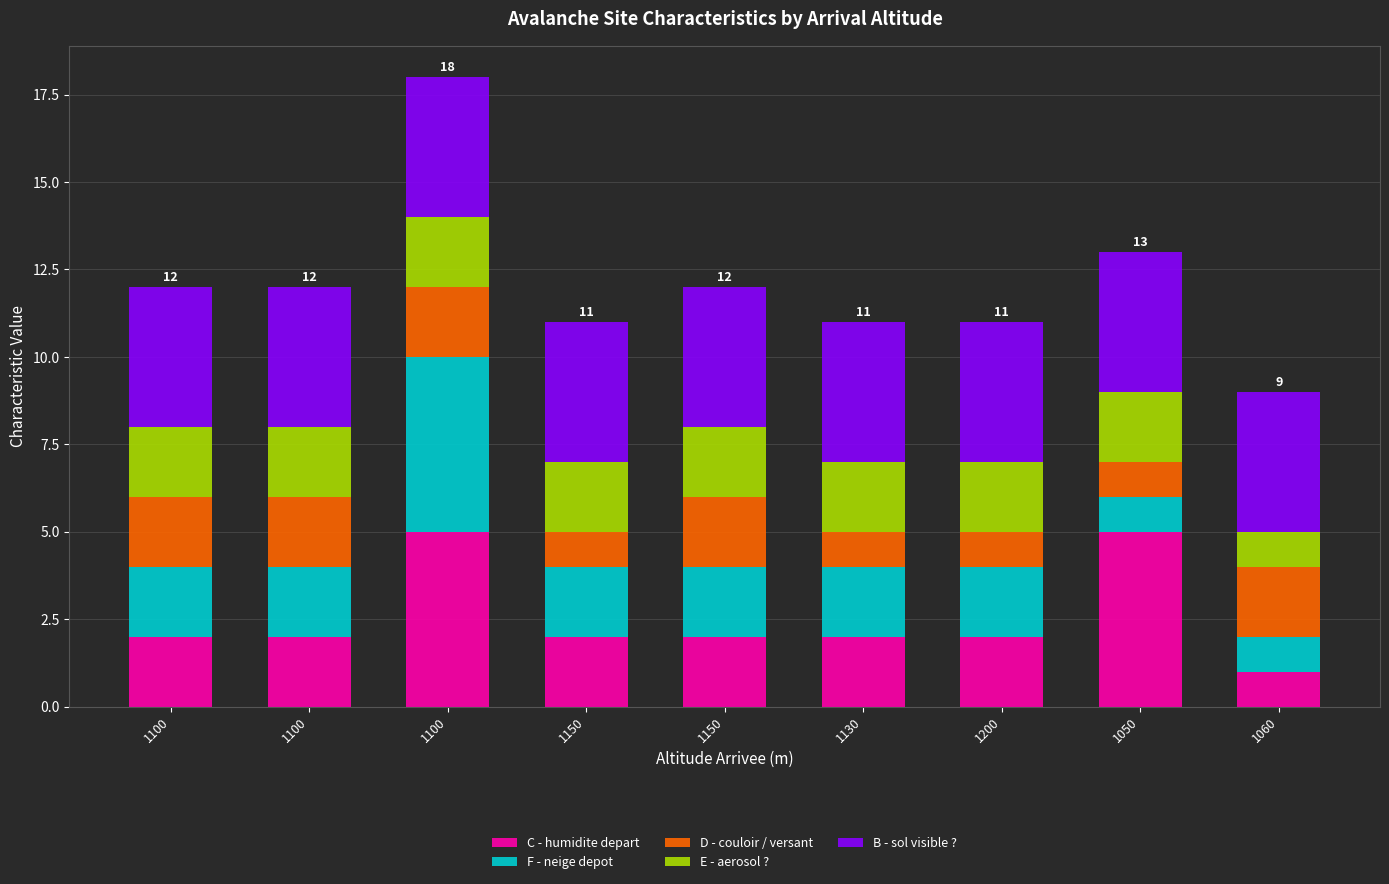

What are all the series names shown in the legend?

C - humidite depart, F - neige depot, D - couloir / versant, E - aerosol ?, B - sol visible ?